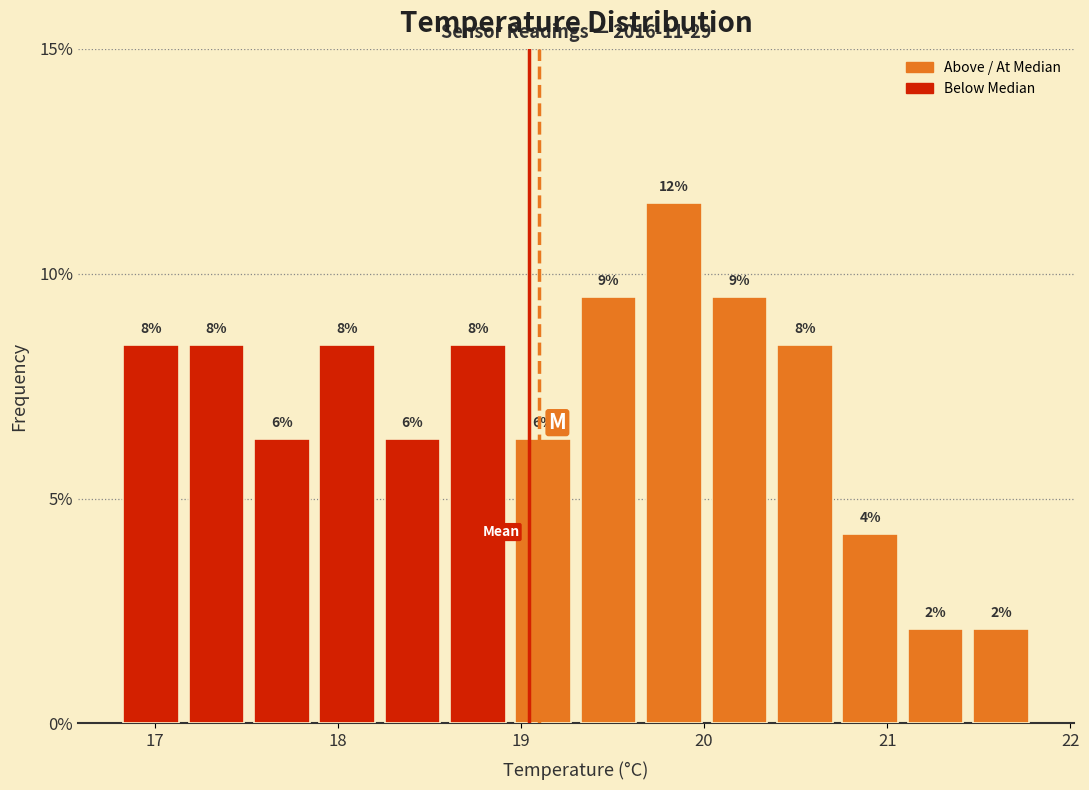

Read against the x-axis, roughly where is the centre of the tallest bar?

19.8